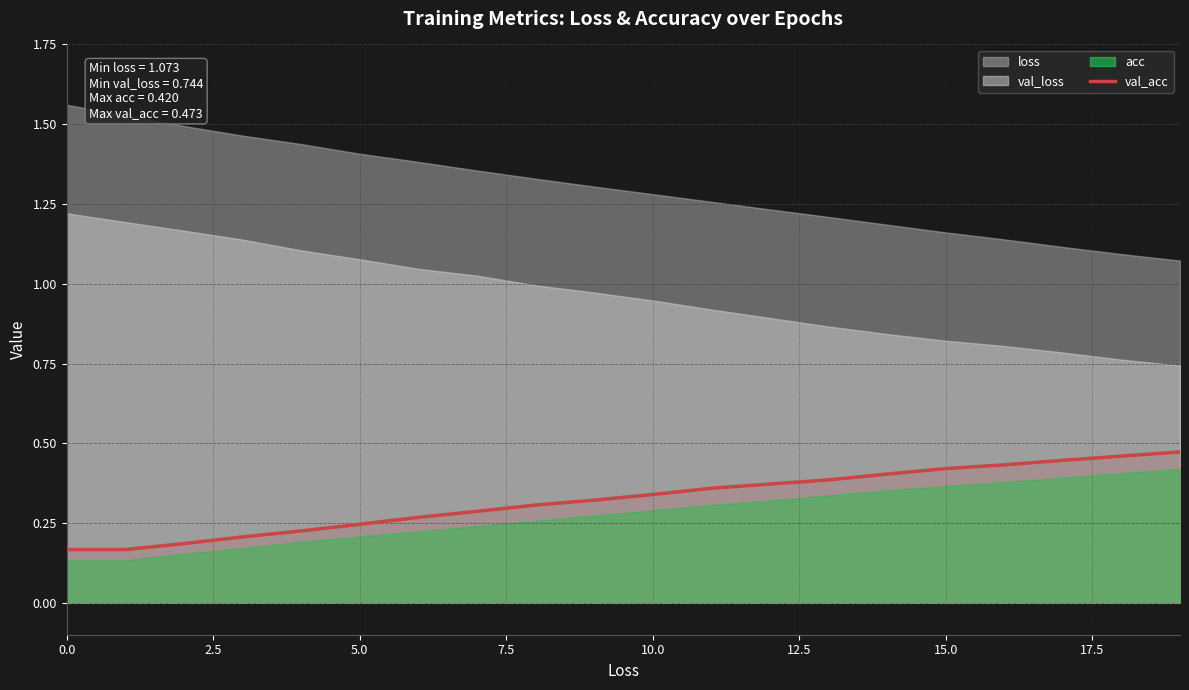

What is the difference between the maximum and second lowest values?

0.3